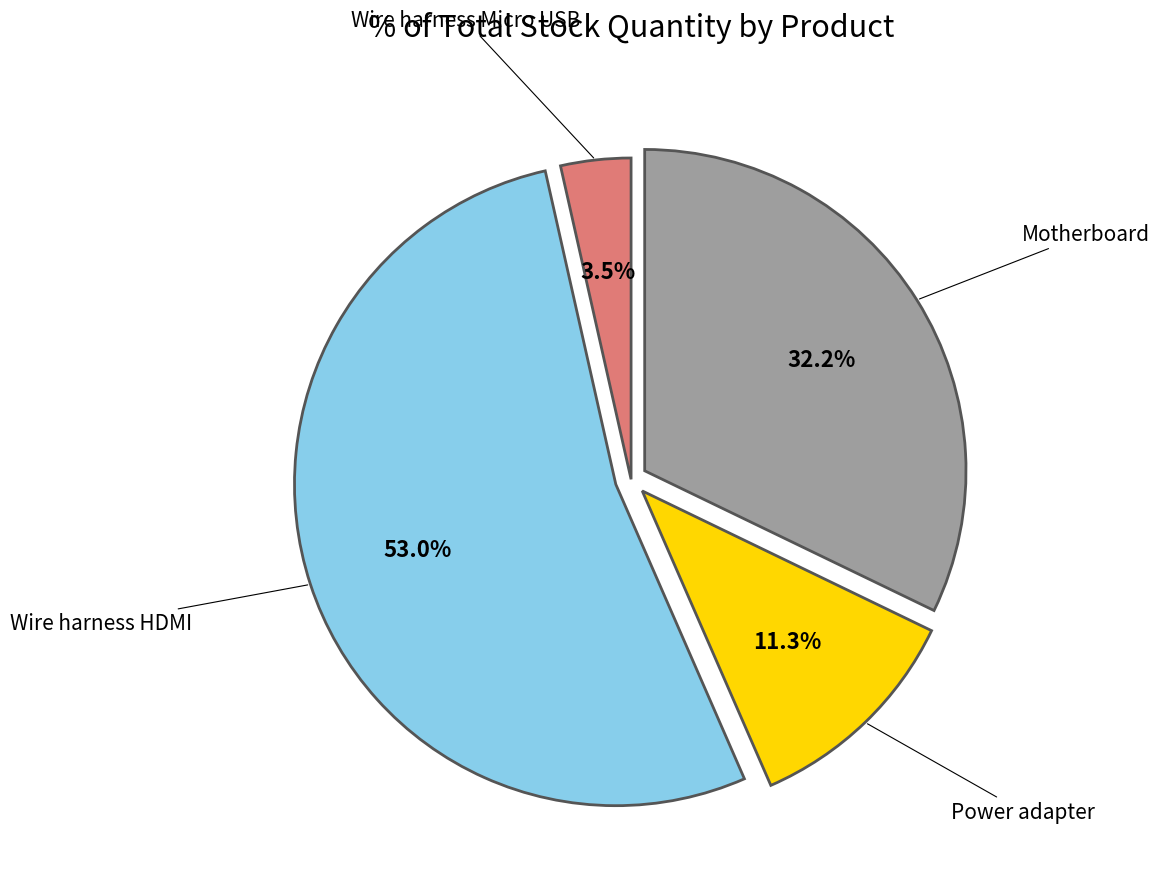

The Power adapter slice represents 1% of the pie. True or false?

False